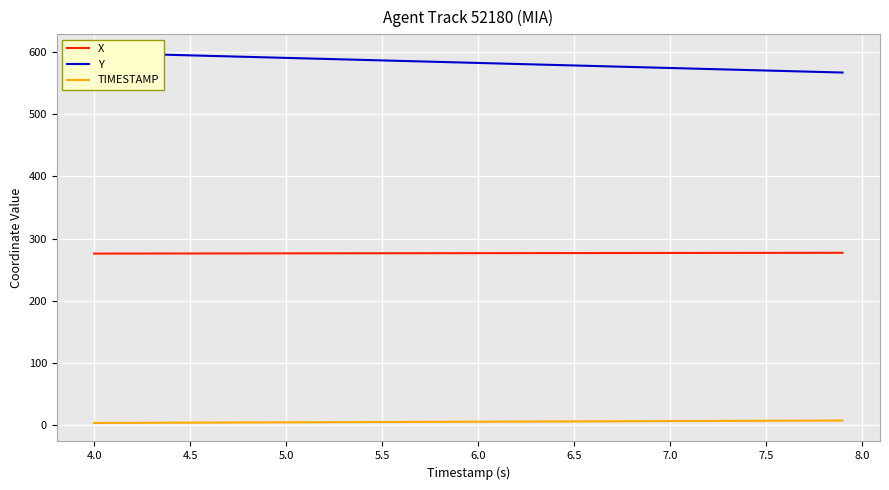

What is the lowest value of the X series?

276.0